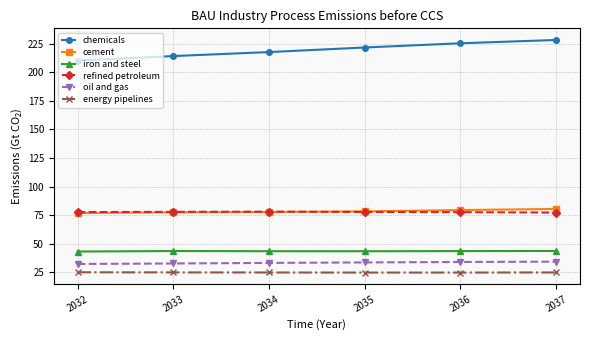

Is this an area chart (filled region under the line)?

No